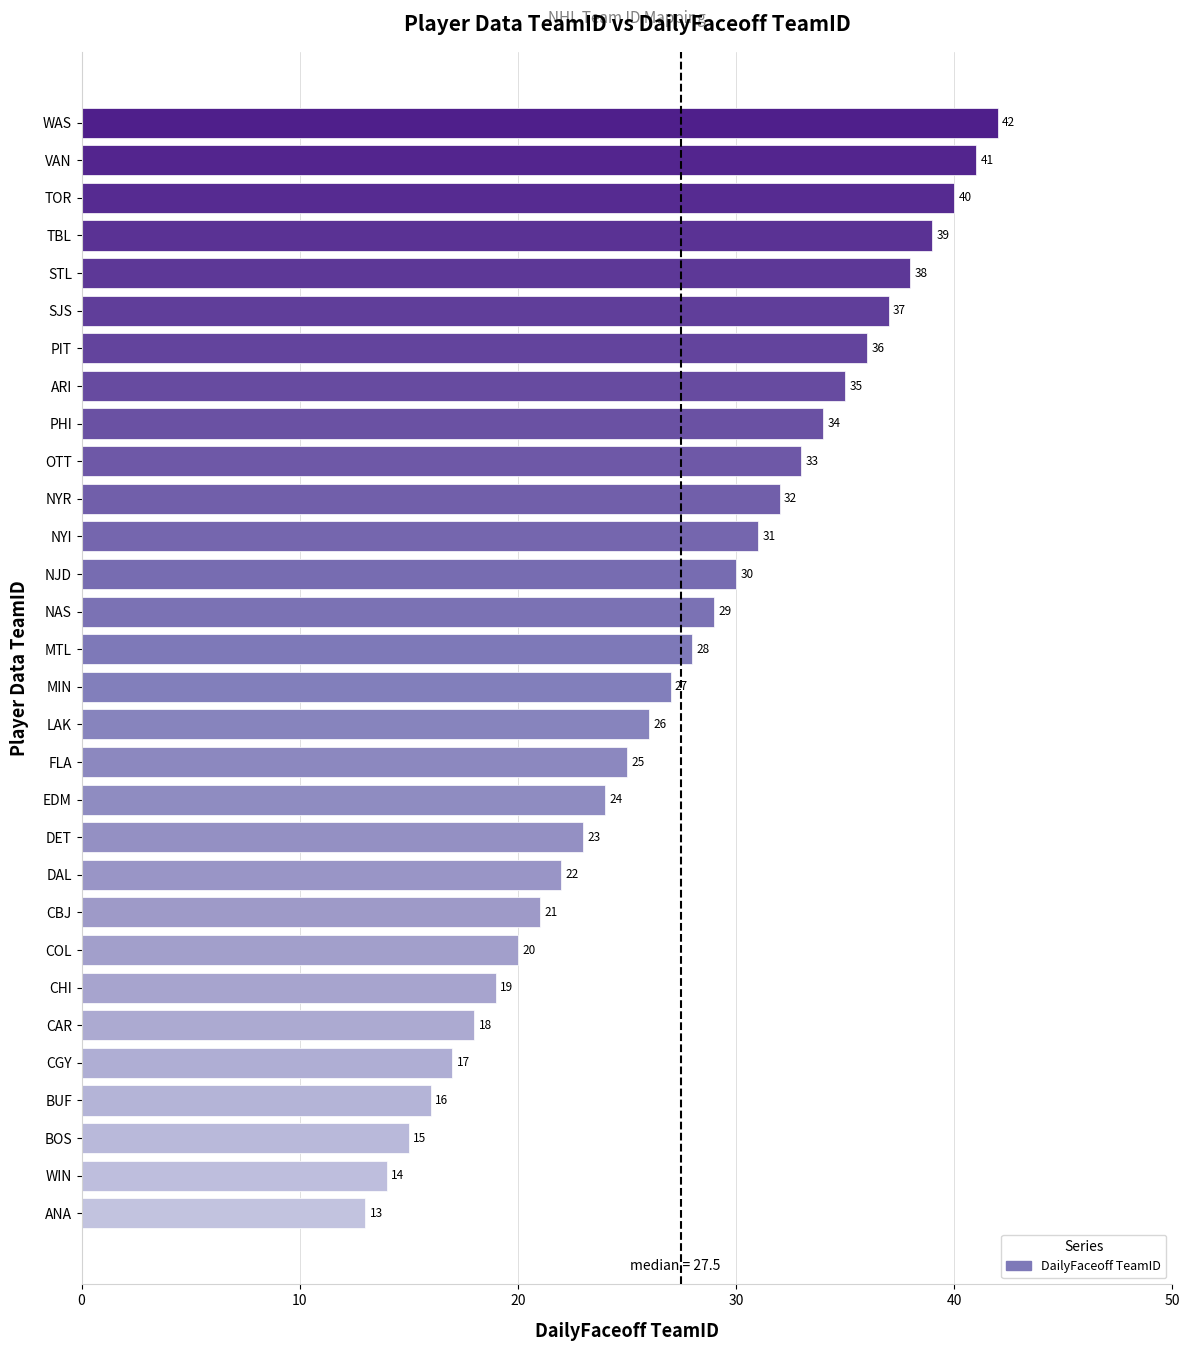

The value at SJS is 37. True or false?

True